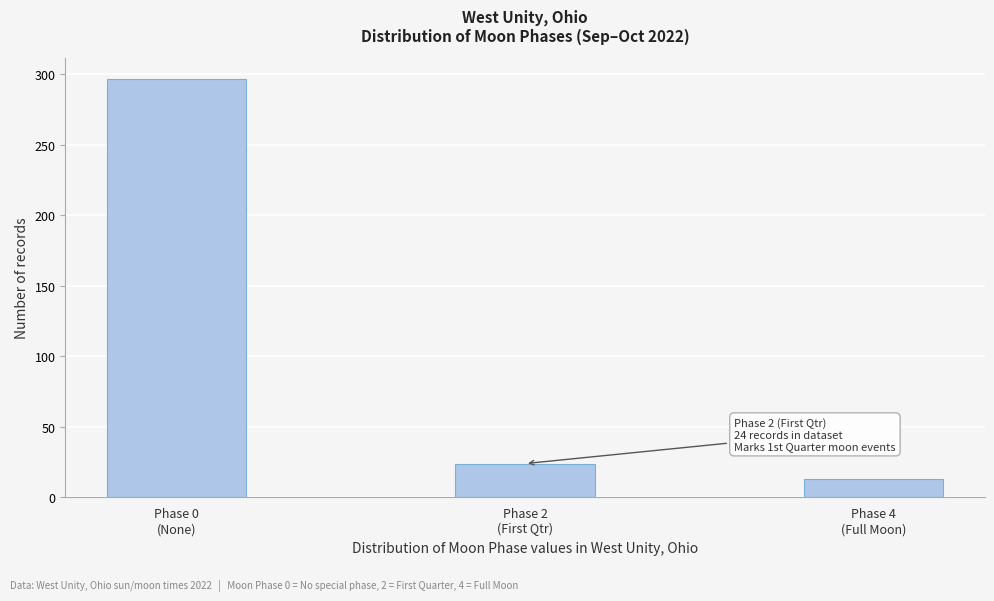

Reading left to right, extract all data points from this chart.

297	24	13